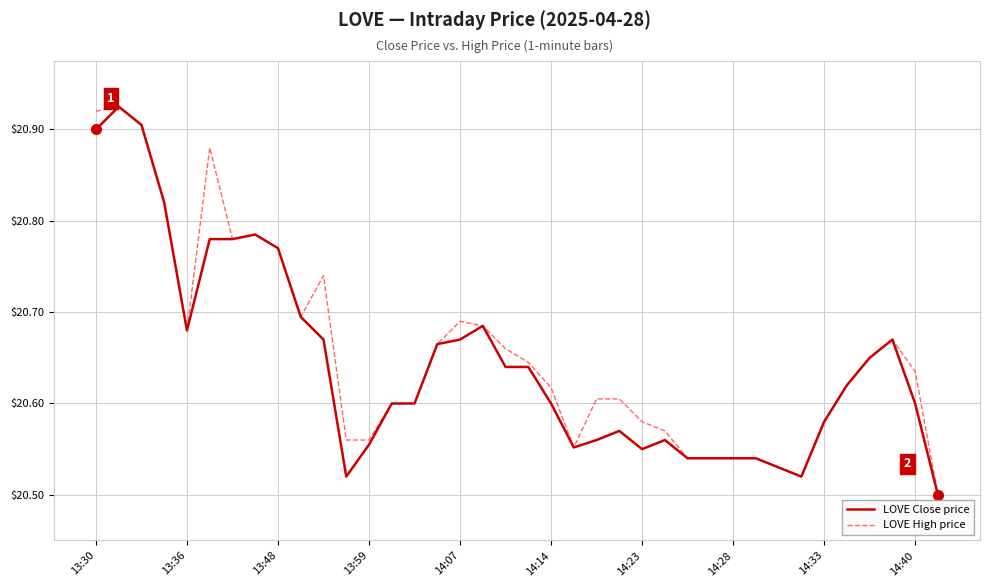

Reading left to right, transcribe all the data shown in this chart.

LOVE Close price: 20.9	20.9	20.9	20.8	20.7	20.8	20.8	20.8	20.8	20.7	20.7	20.5	20.6	20.6	20.6	20.7	20.7	20.7	20.6	20.6	20.6	20.6	20.6	20.6	20.5	20.6	20.5	20.5	20.5	20.5	20.5	20.5	20.6	20.6	20.6	20.7	20.6	20.5
LOVE High price: 20.9	20.9	20.9	20.8	20.7	20.9	20.8	20.8	20.8	20.7	20.7	20.6	20.6	20.6	20.6	20.7	20.7	20.7	20.7	20.6	20.6	20.6	20.6	20.6	20.6	20.6	20.5	20.5	20.5	20.5	20.5	20.5	20.6	20.6	20.6	20.7	20.6	20.5